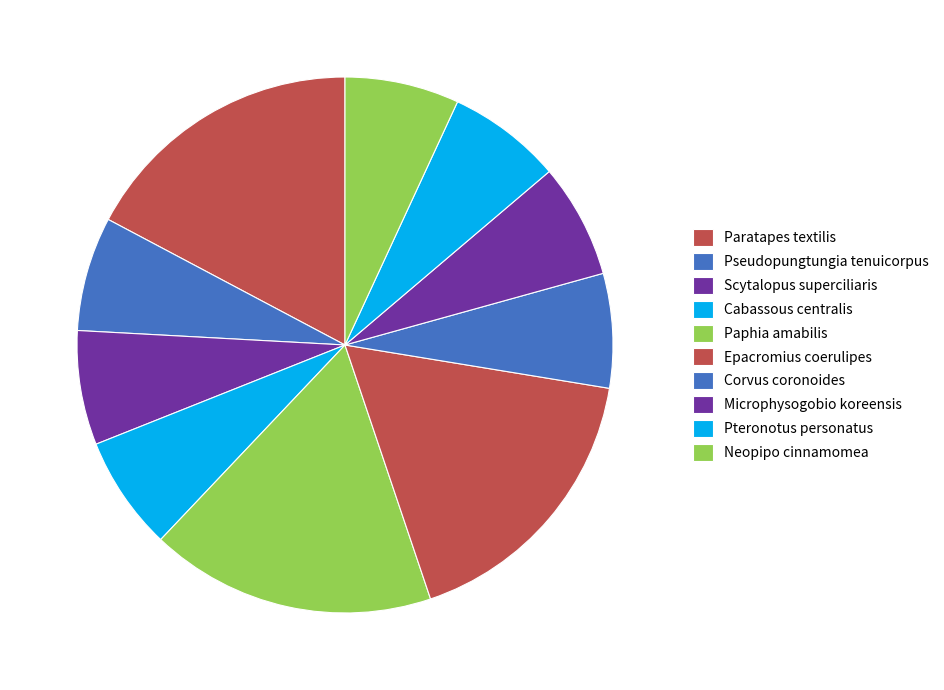

To the nearest percent, what portion does Neopipo cinnamomea represent?

7%